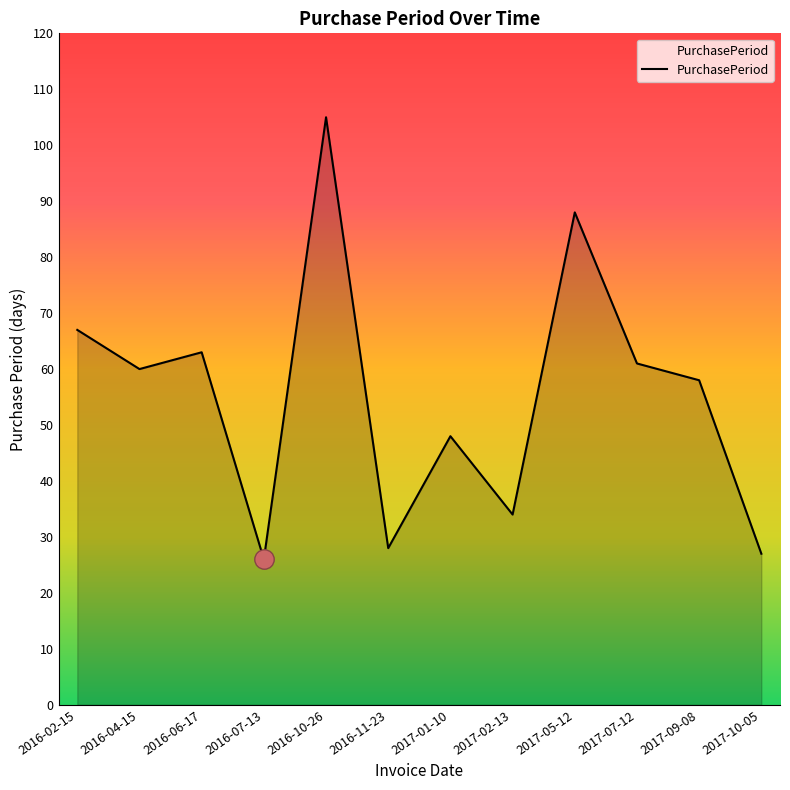

What is the change in value from 2016-04-15 to 2017-02-13?

-26